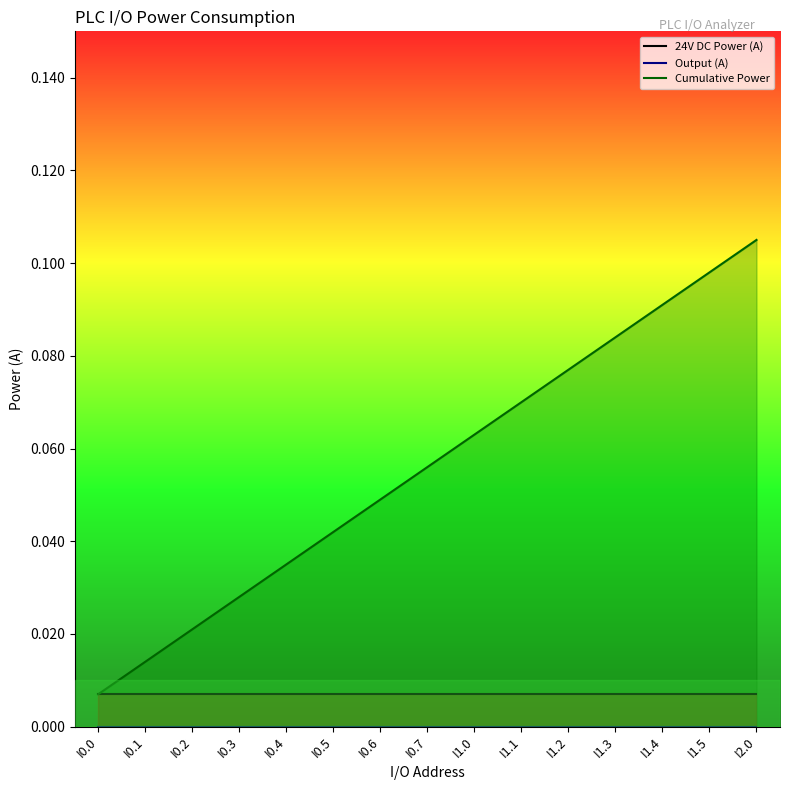

What position from the left is I2.0?

15